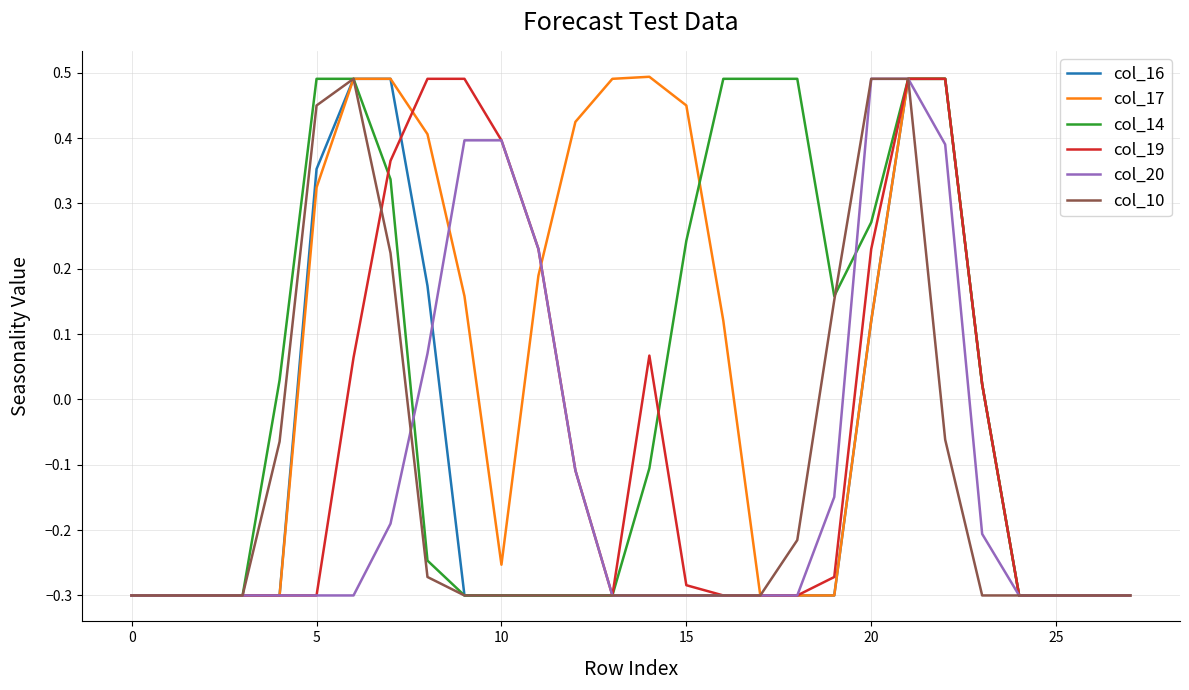

At how many categories does at least one series exceed 0?

20